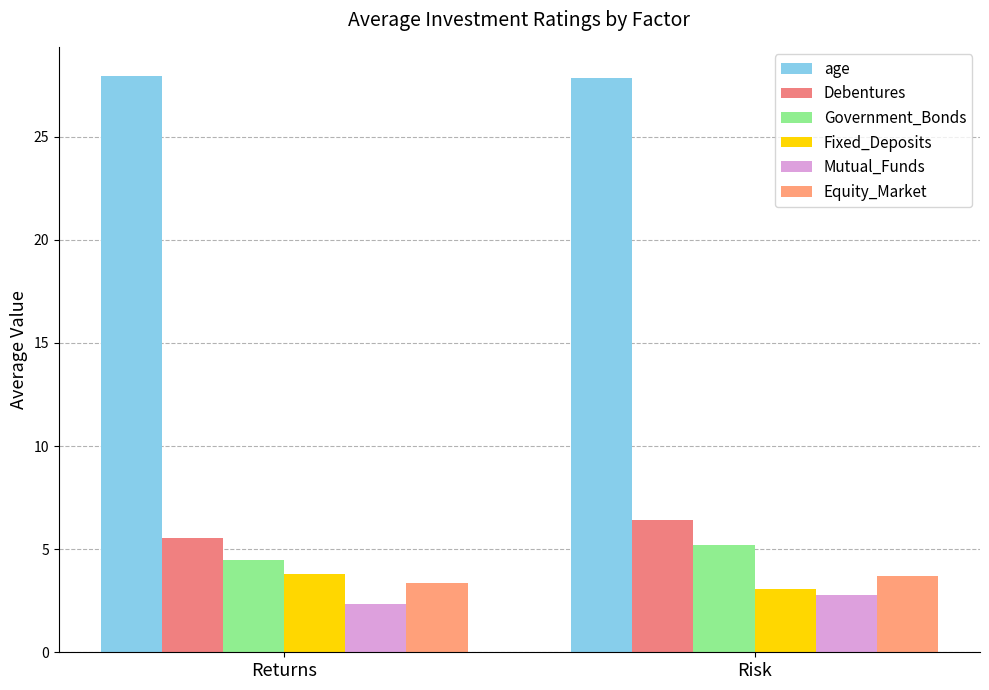

How many groups of bars are there?

2